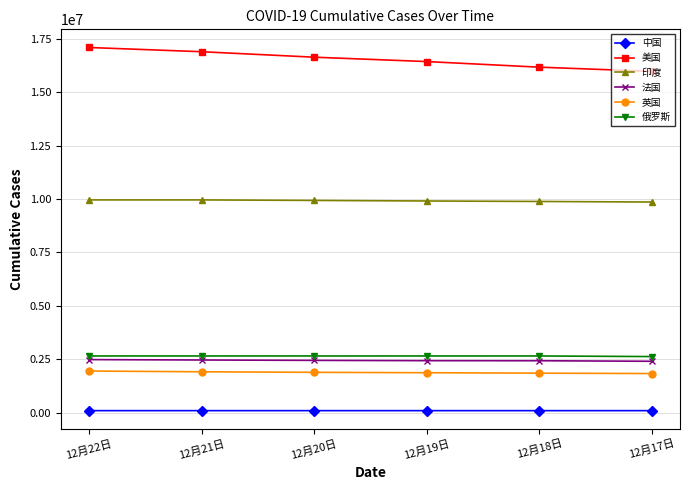

List the labels in order of 美国 value, smallest first.

12月17日, 12月18日, 12月19日, 12月20日, 12月21日, 12月22日